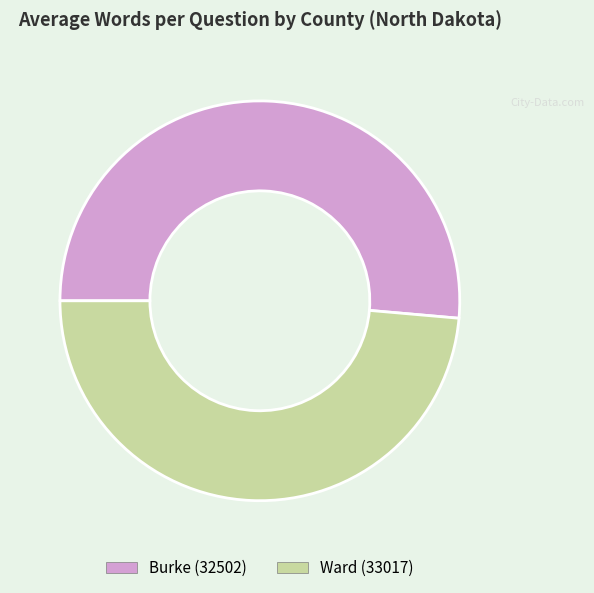

How many segments does this pie chart have?

2